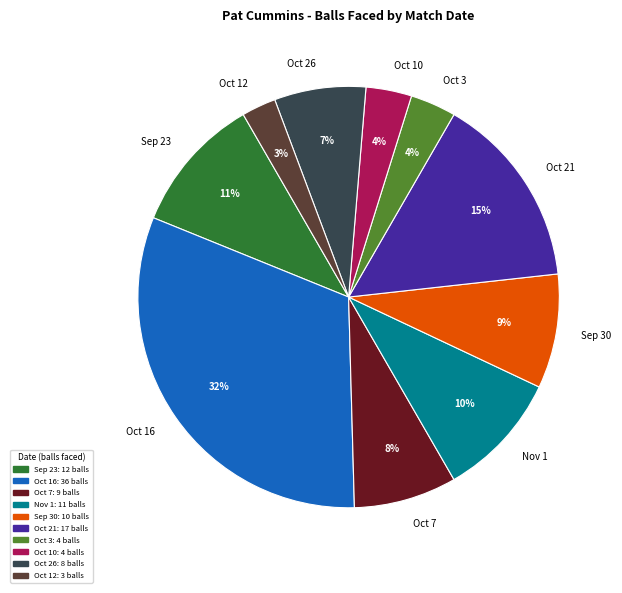

To the nearest percent, what is the difference between the Sep 30 and Oct 12 slice percentages?

6%